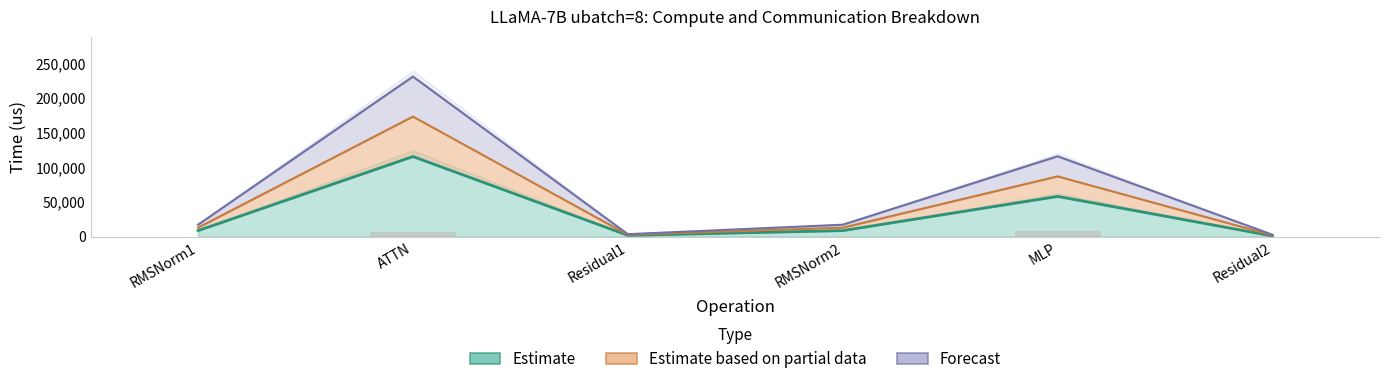

What is the total value across all series at Residual2?

5128.7